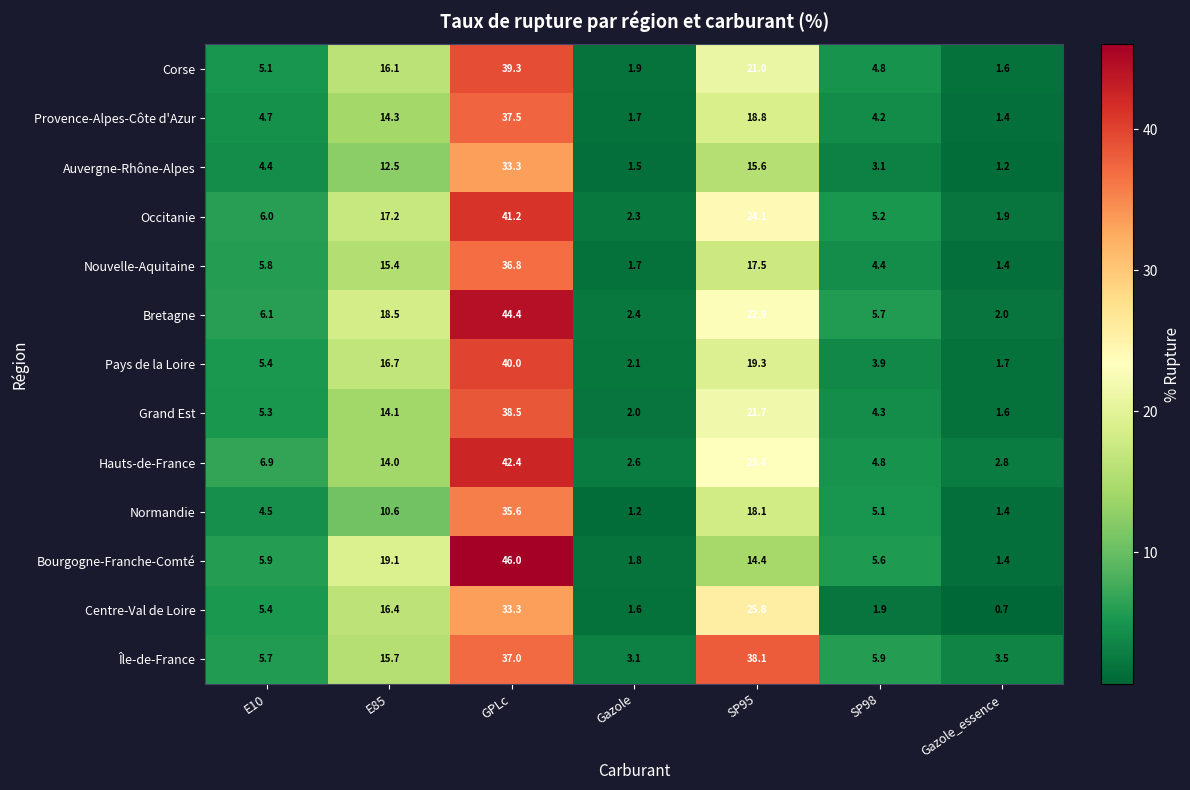

What is the difference between the Auvergne-Rhône-Alpes values at Gazole and E85?

11.0